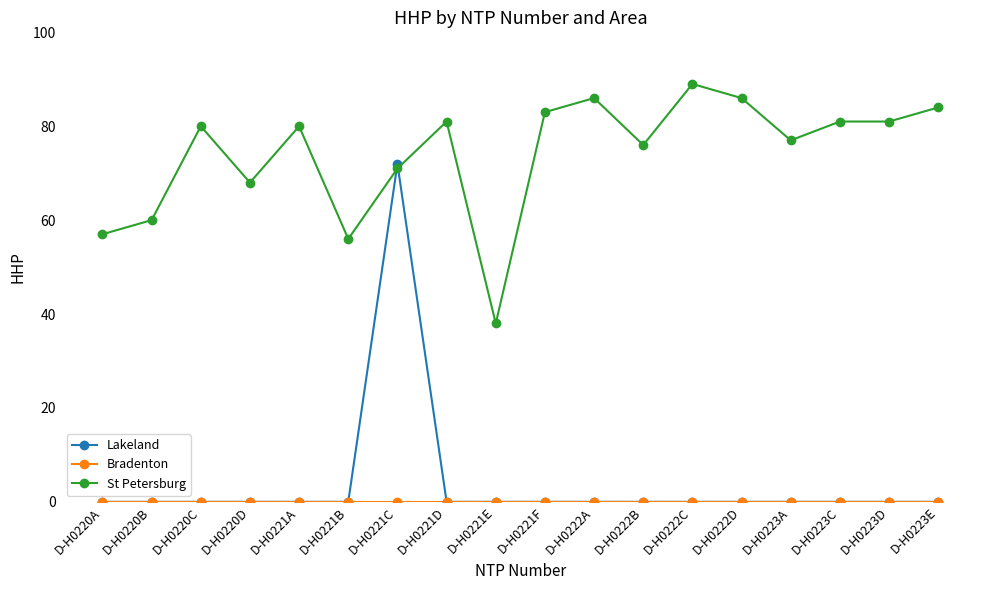

What is the difference between the second highest and second lowest values in the St Petersburg series?

30